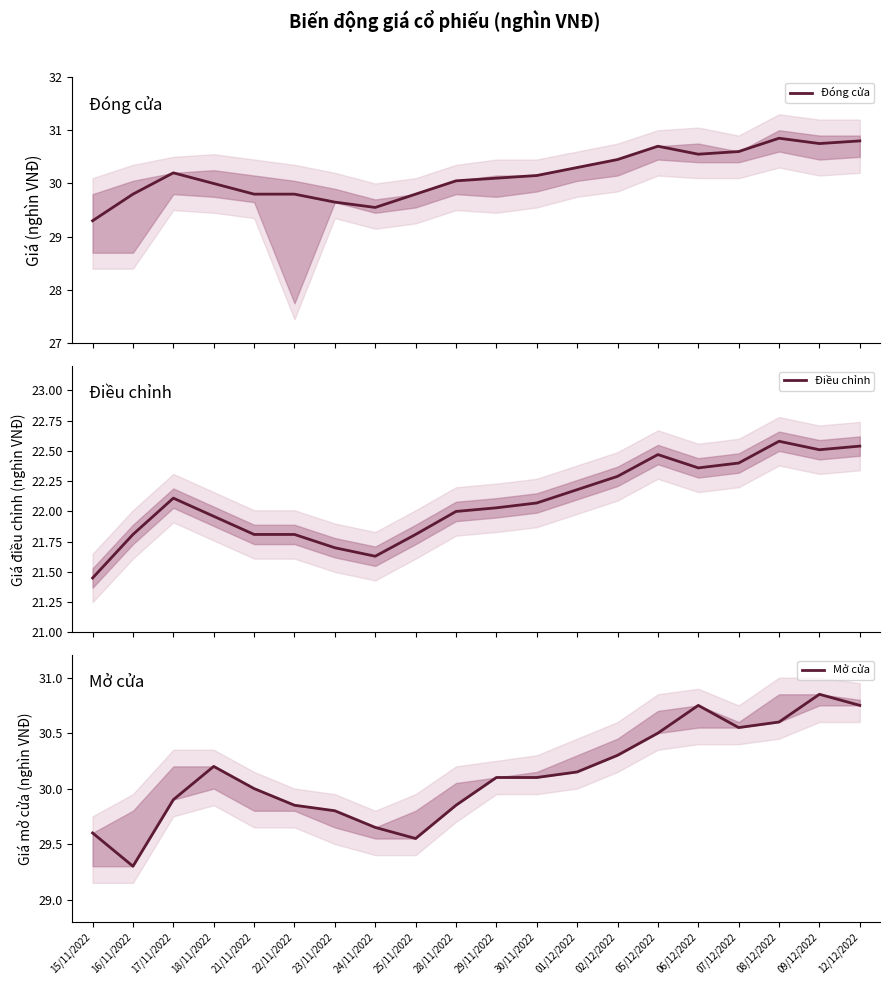

How many data points in Mở cửa are above 30?

11